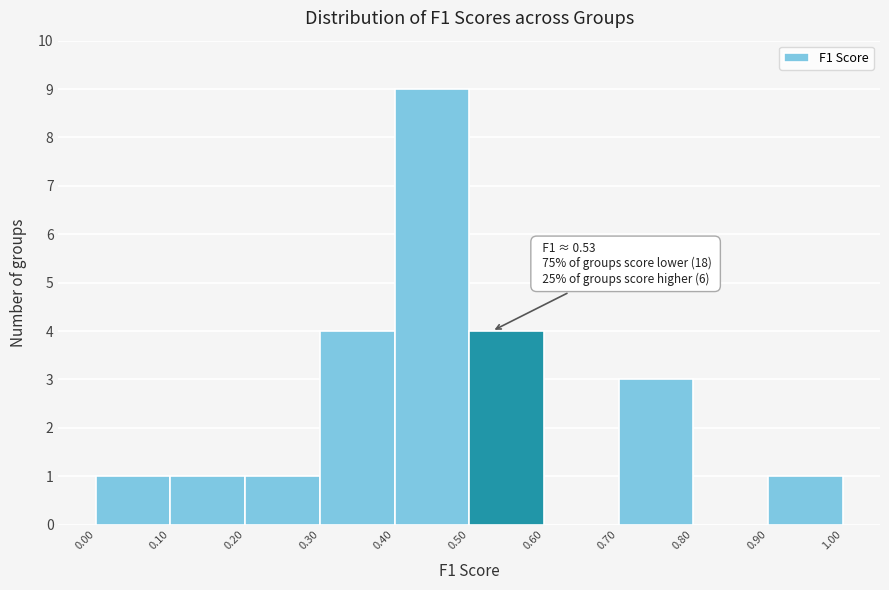

Over which range of the x-axis is the bar tallest?

0.40 to 0.50